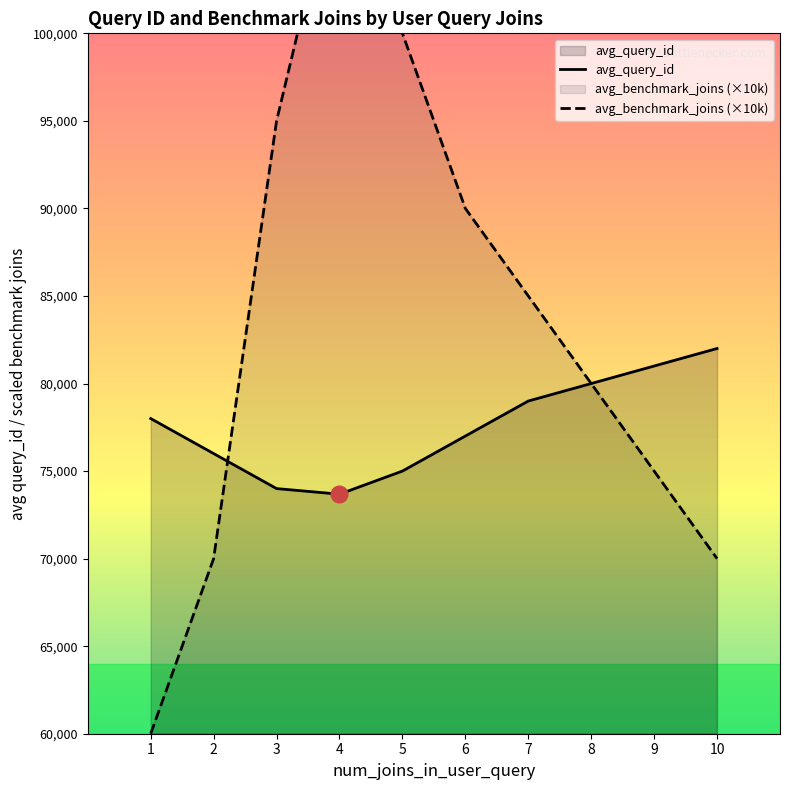

Which label corresponds to the largest value in the chart?

4